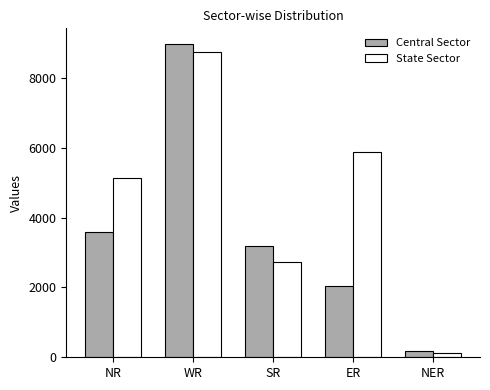

Which series changed the most between WR and SR?

State Sector